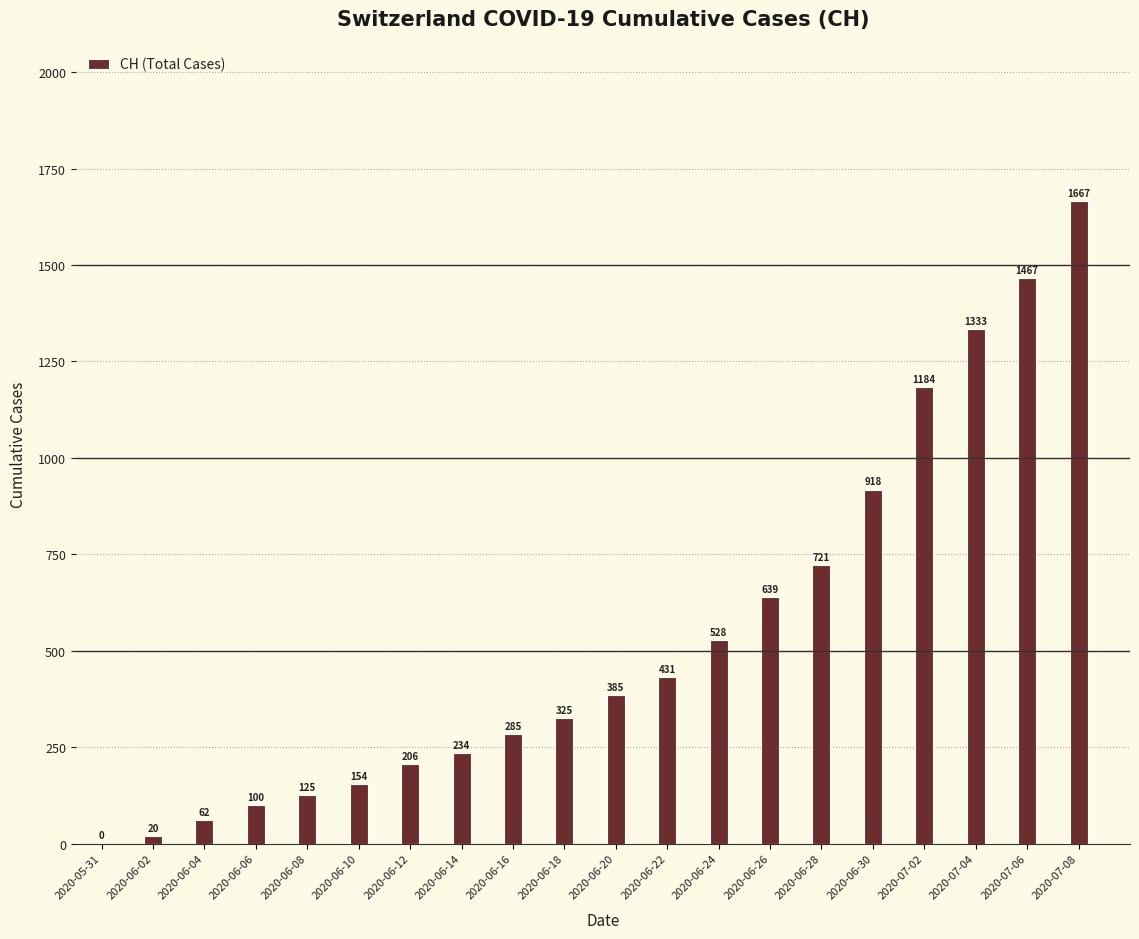

How many distinct data groups are displayed?

1